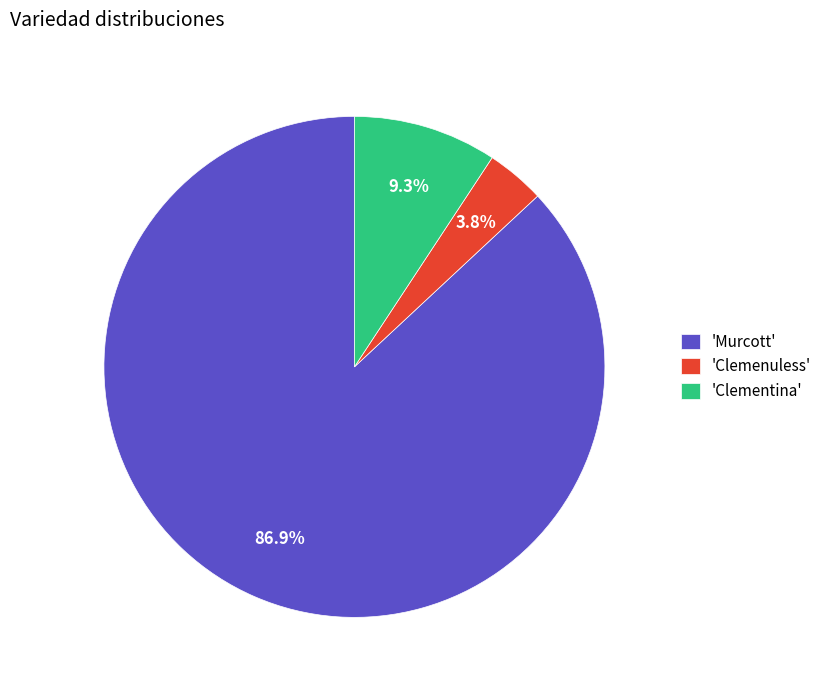

Count the number of slices in the pie.

3